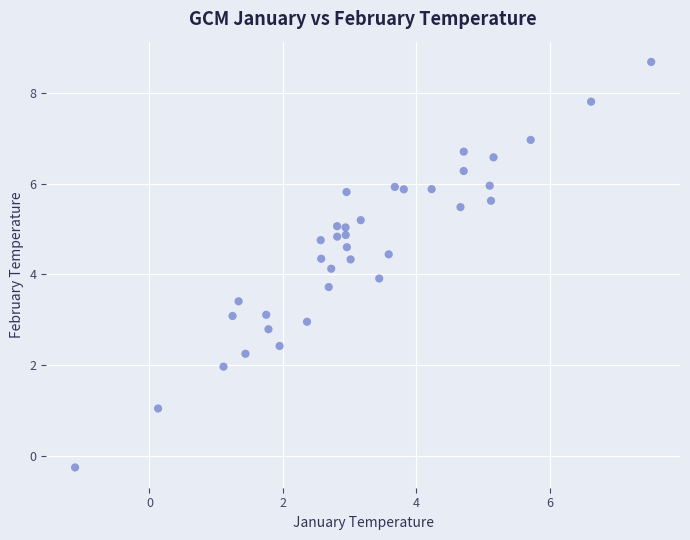

What is the range of Y values (max minus min)?

8.9